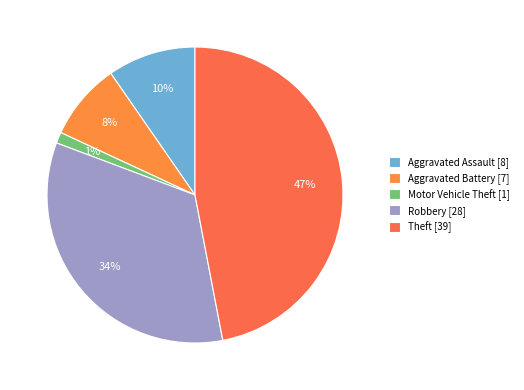

The Aggravated Assault slice represents 1% of the pie. True or false?

False